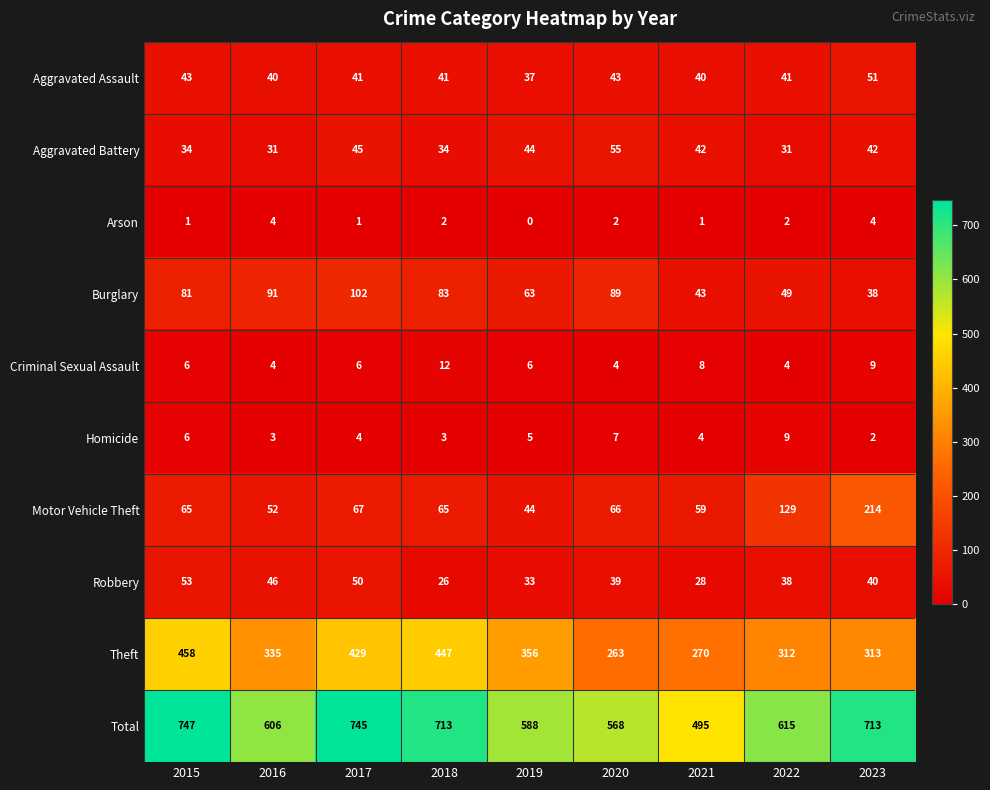

What value does the Theft series have at 2023?

313